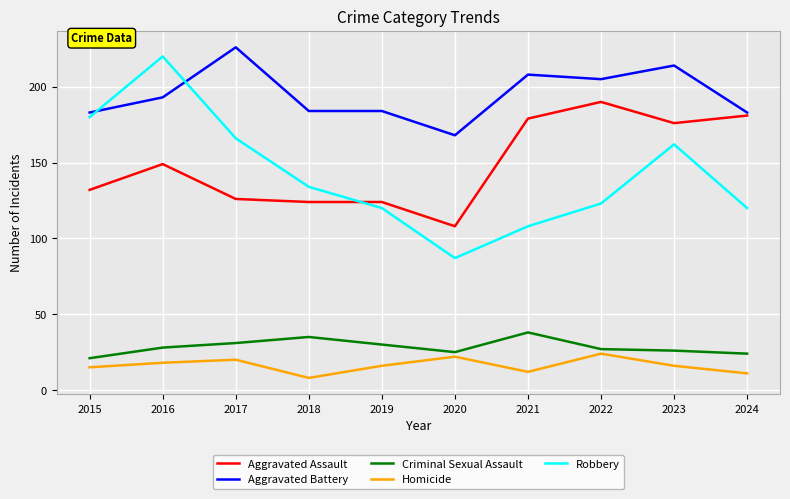

What is the approximate value of Homicide at 2017?

20